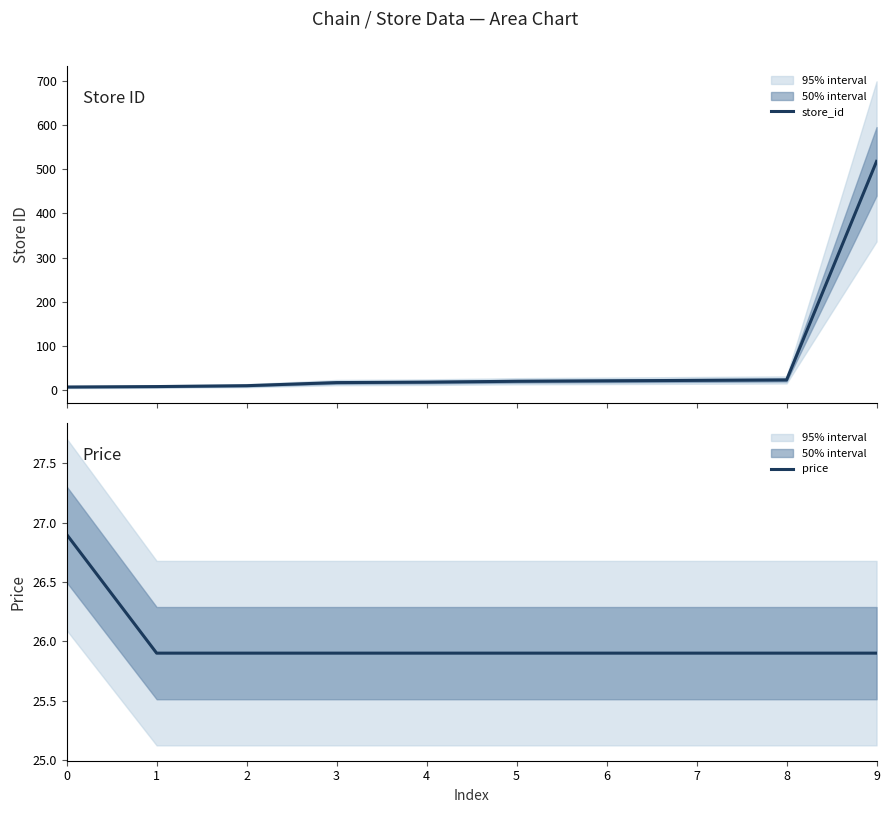

What is the spread (max minus min) of values at 8?

2.9